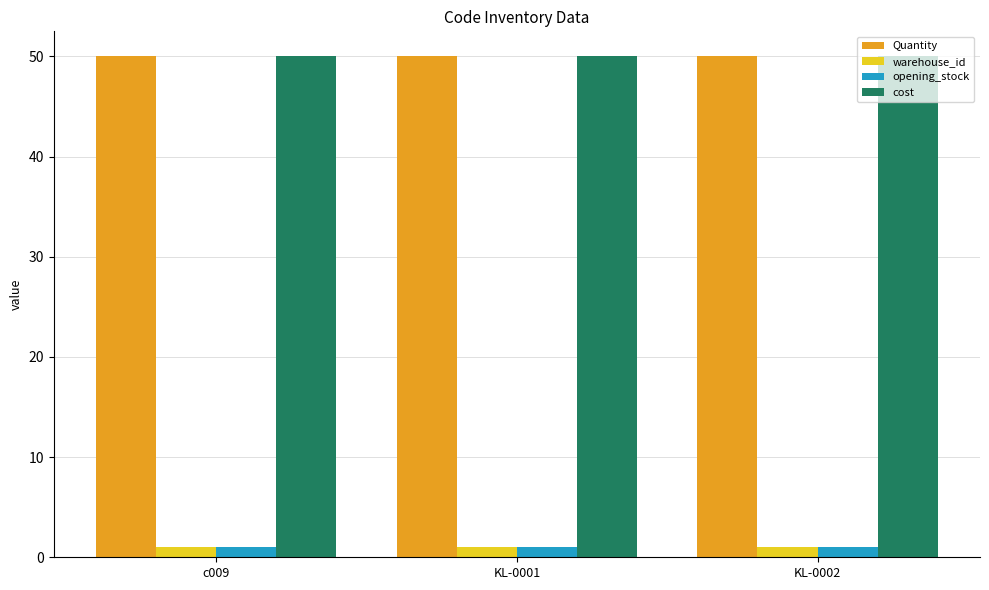

What is the lowest value of the Quantity series?

50